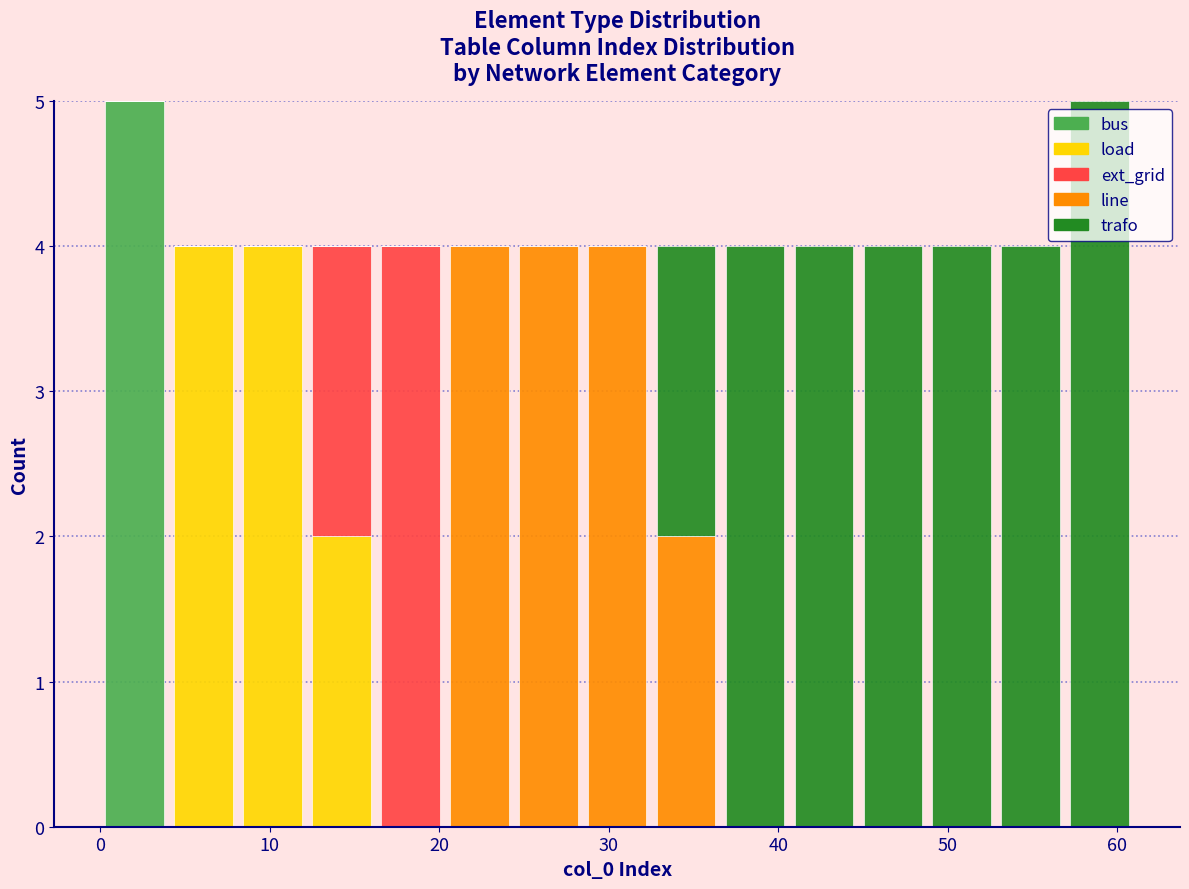

Reading left to right, list every stacked bar in this chart as the range it spans on the x-axis followed by its total height. Neither the bar edges nor the heights are printed on the chart, so give them approximately, as read against the axes.

0 to 4: 5
4 to 8: 4
8 to 12: 4
12 to 16: 4
16 to 20: 4
20 to 24: 4
24 to 28: 4
28 to 33: 4
33 to 37: 4
37 to 41: 4
41 to 45: 4
45 to 49: 4
49 to 53: 4
53 to 57: 4
57 to 61: 5